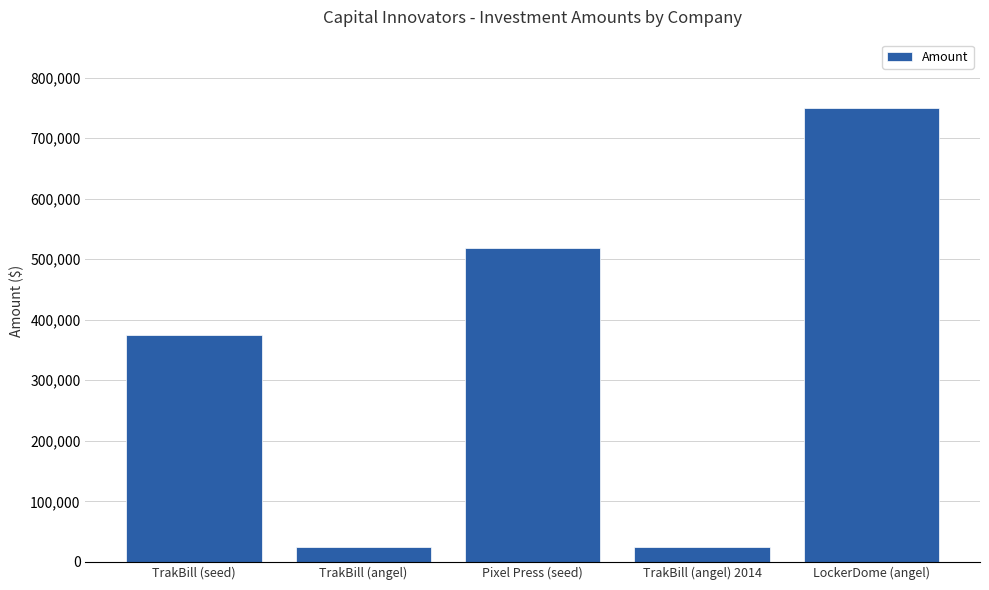

What is the approximate value at TrakBill (seed)?

375000